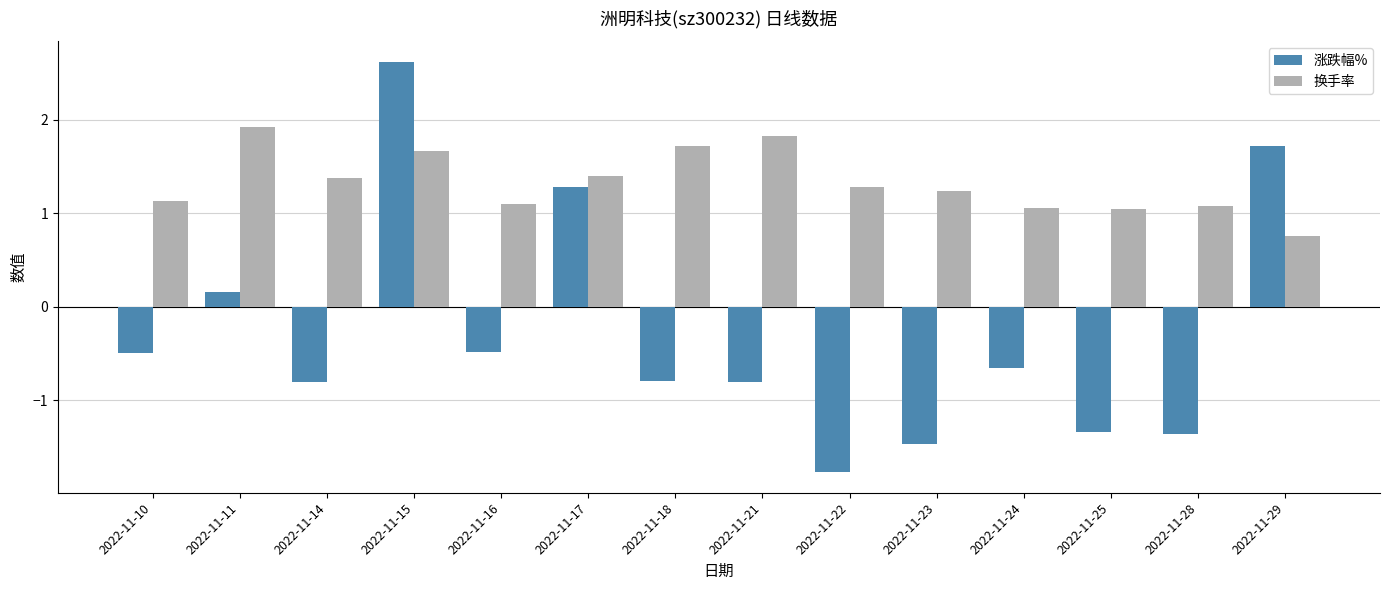

Which category has the lowest value across all series?

2022-11-22